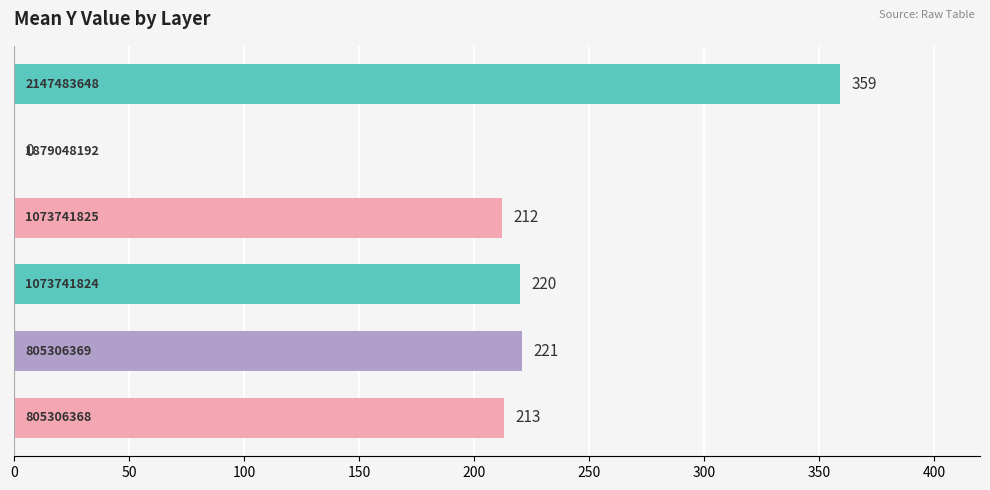

What is the sum of all values?

1225